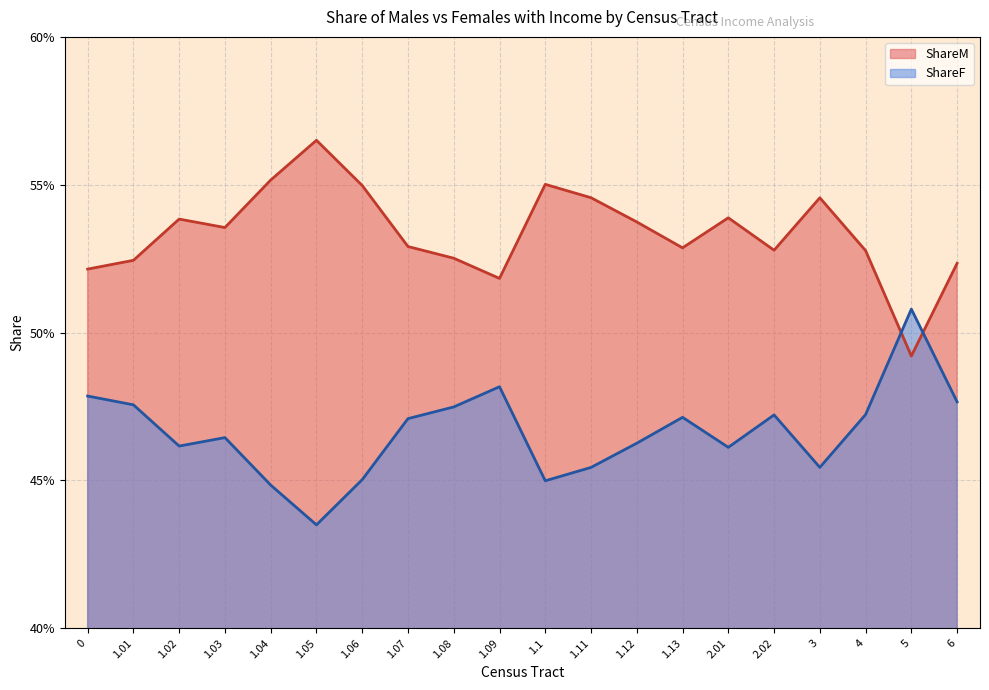

Count the number of categories in the chart.

20